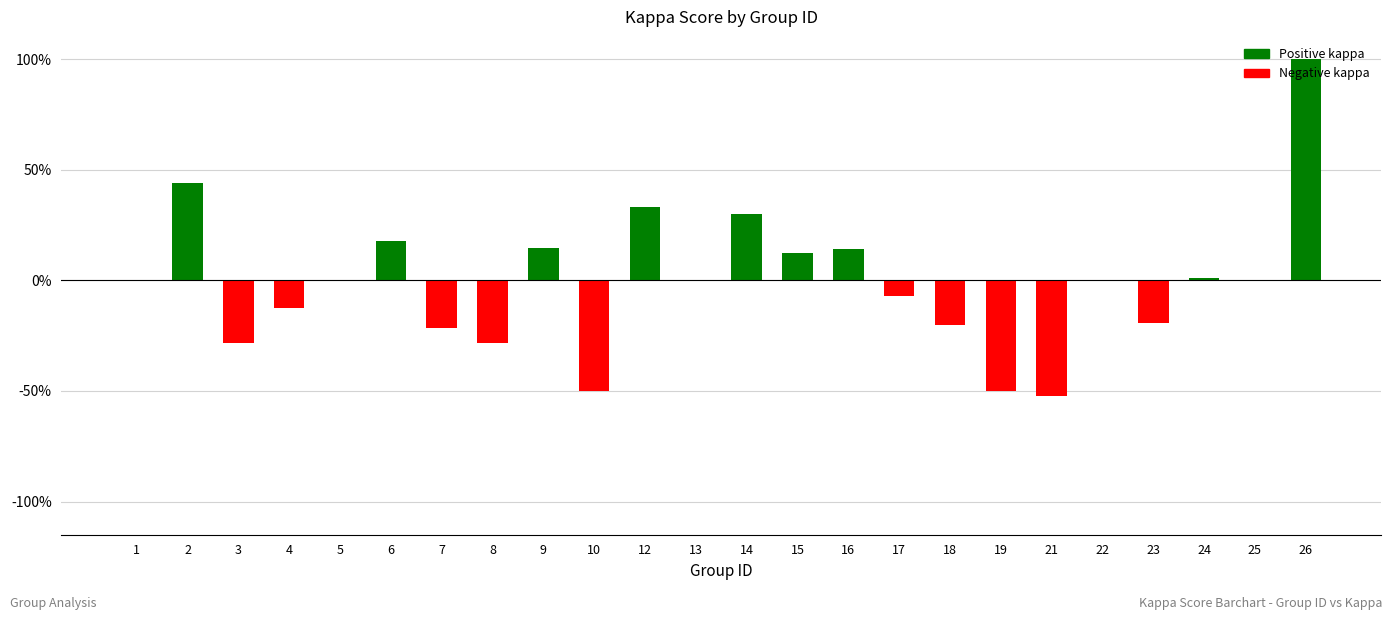

True or false: the data shows 0.0 at 25.

True